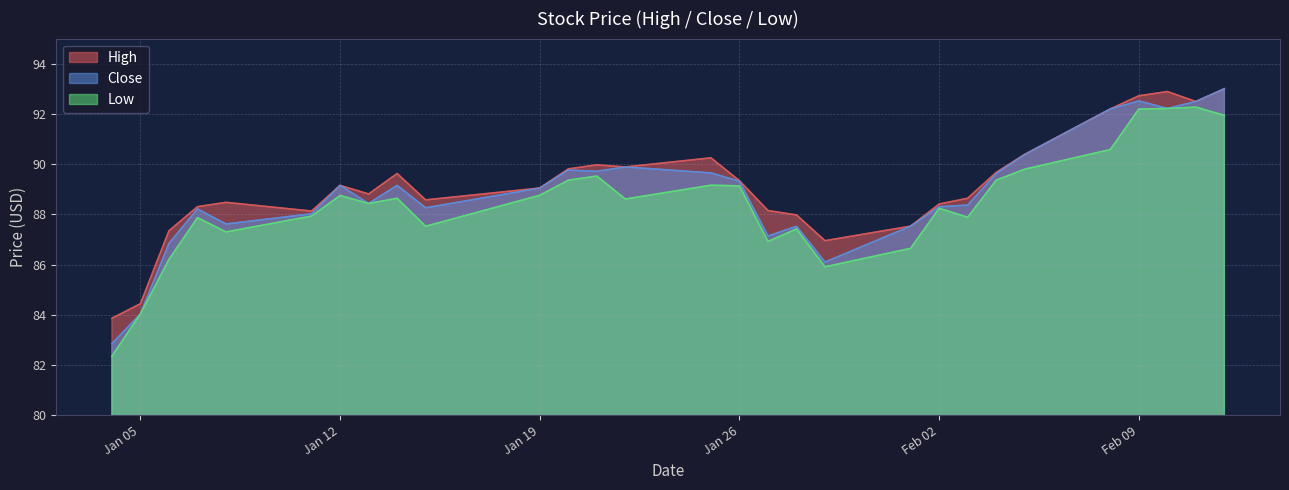

What is the value of the Low point at the 15th from the left?

89.2